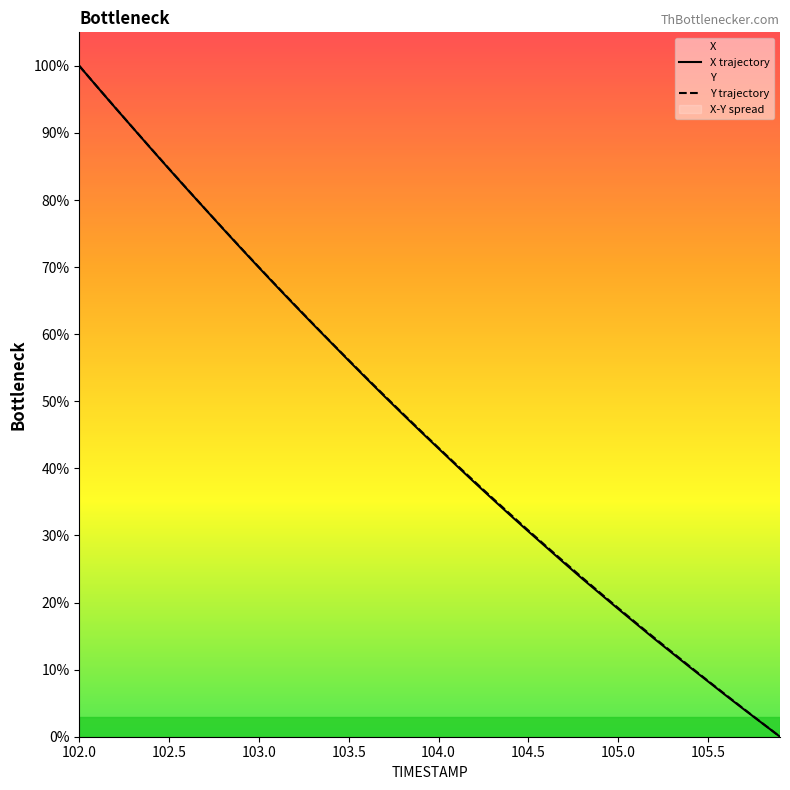

At which label does Y reach its peak?

102.0